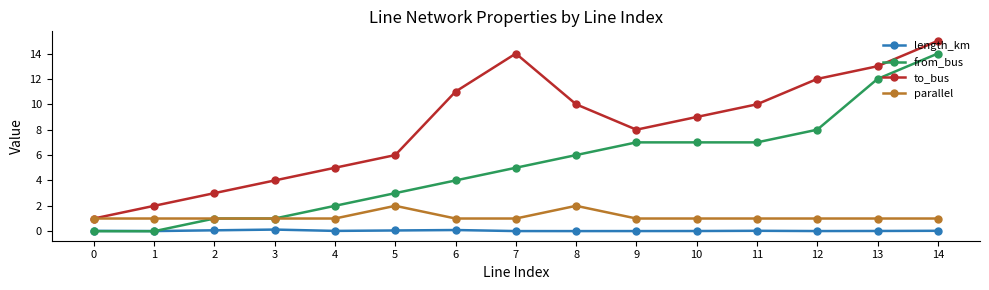

What is the sum of all parallel values?

17.0